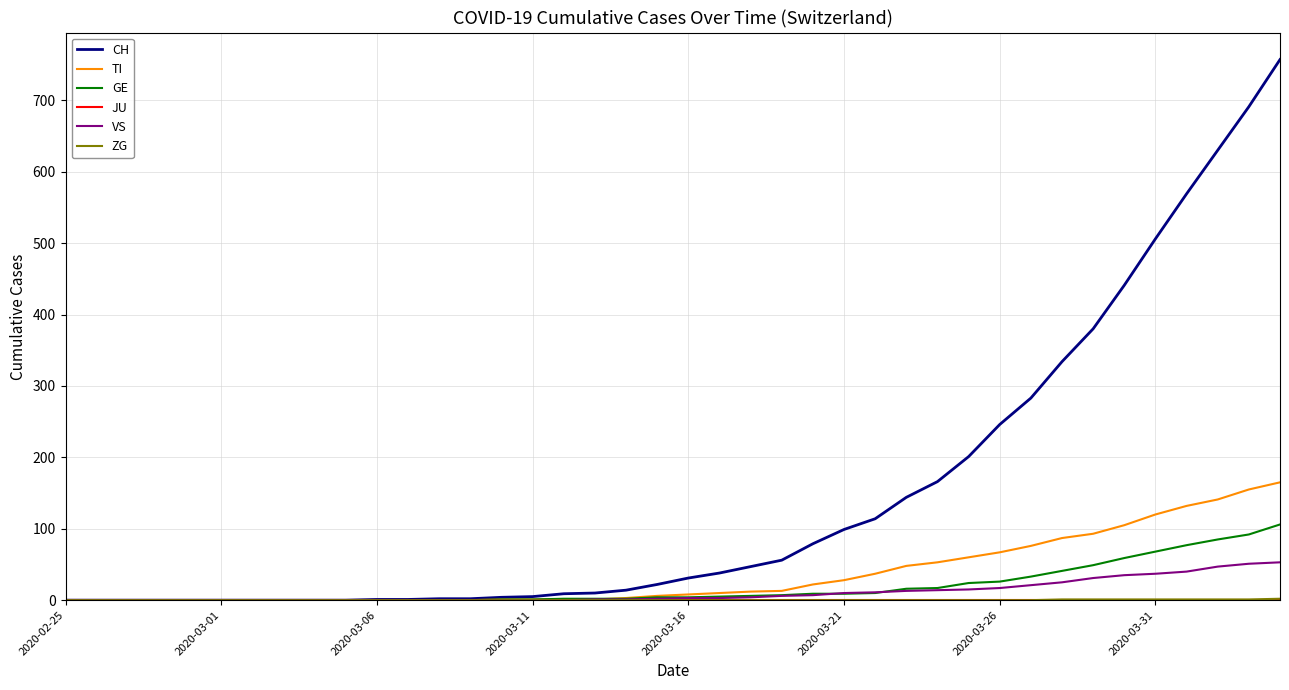

Which series has the largest total across all categories?

CH